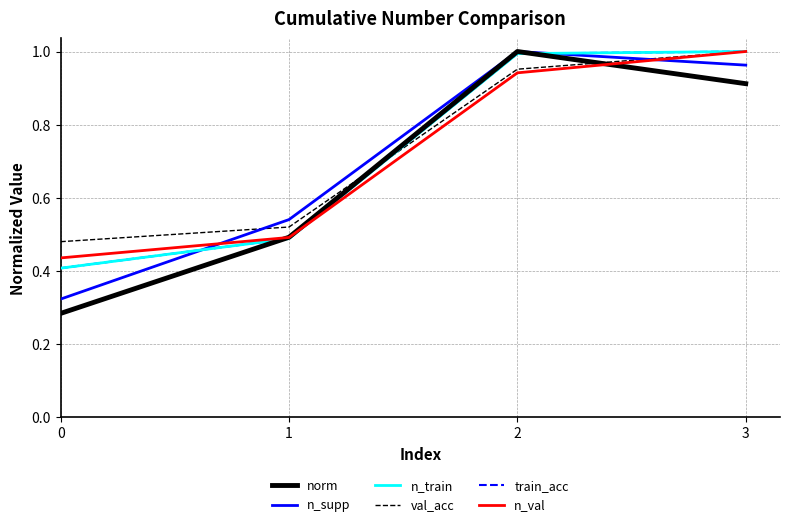

Is this an area chart (filled region under the line)?

No